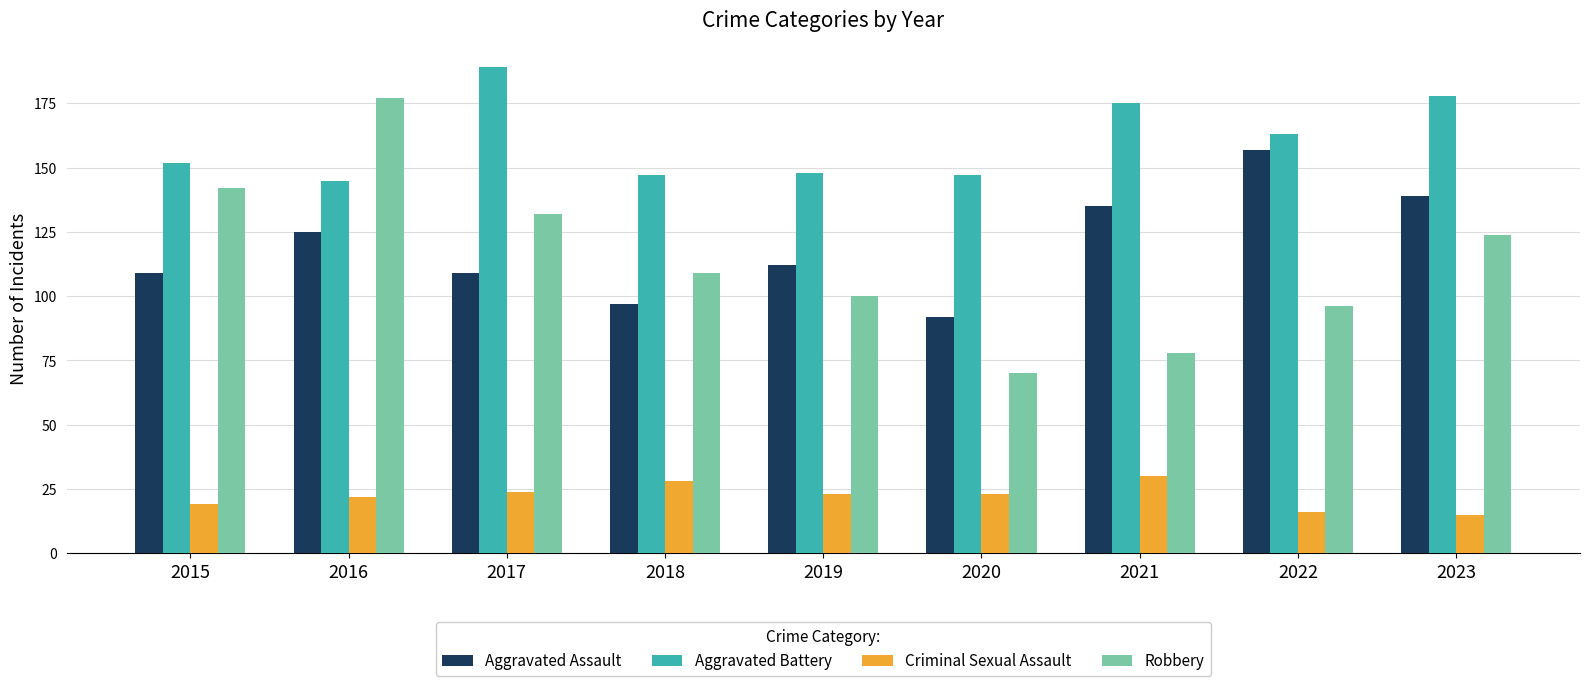

Are the bars horizontal?

No